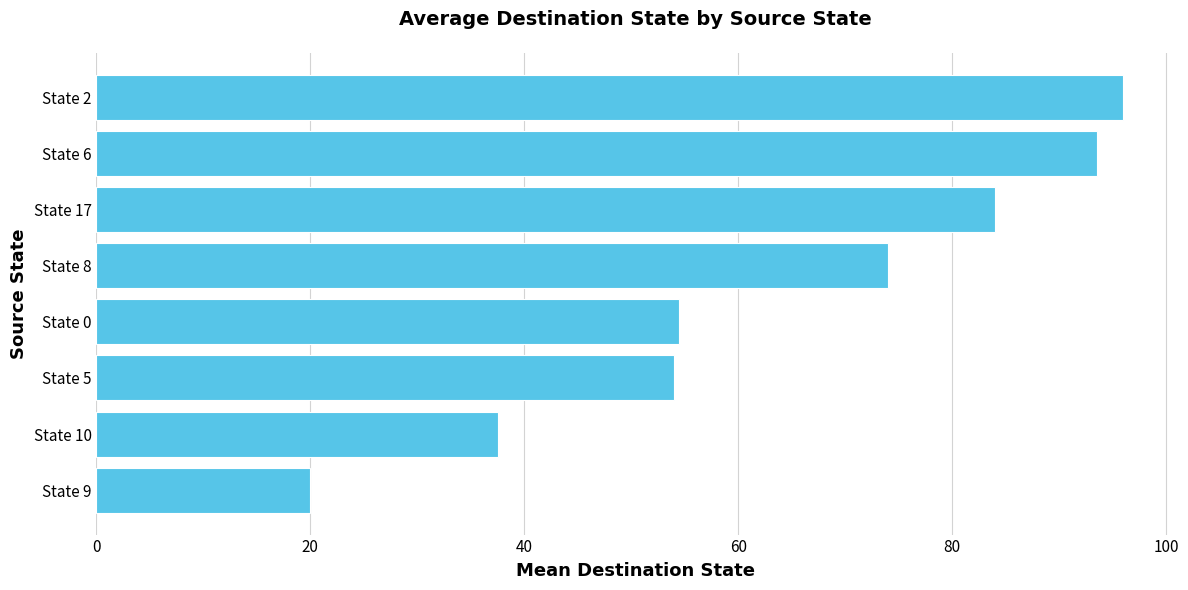

Which category has the highest value across all series?

State 2